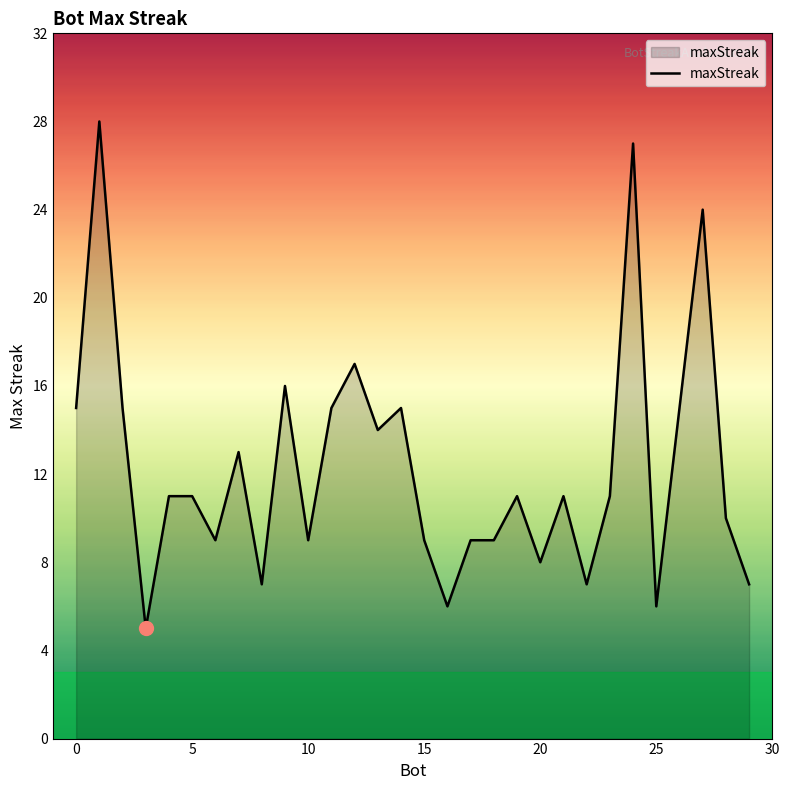

What is the difference between the maximum and minimum values?

23